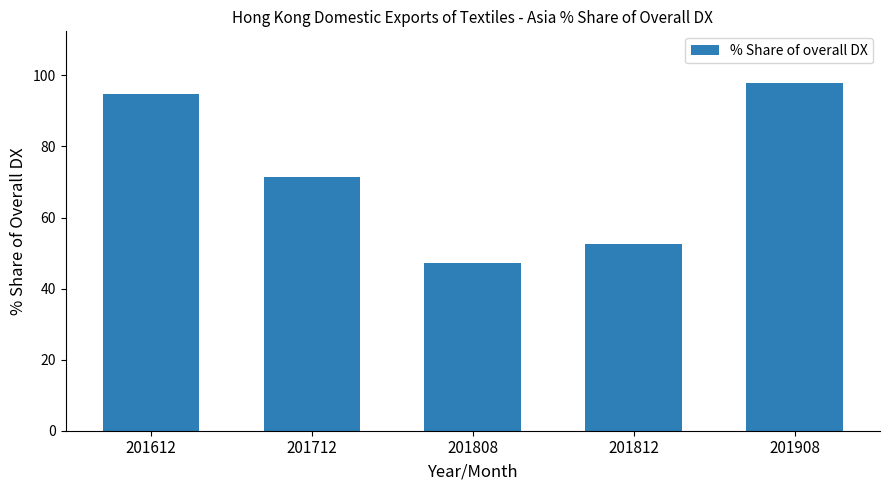

How many data points does each series have?

5